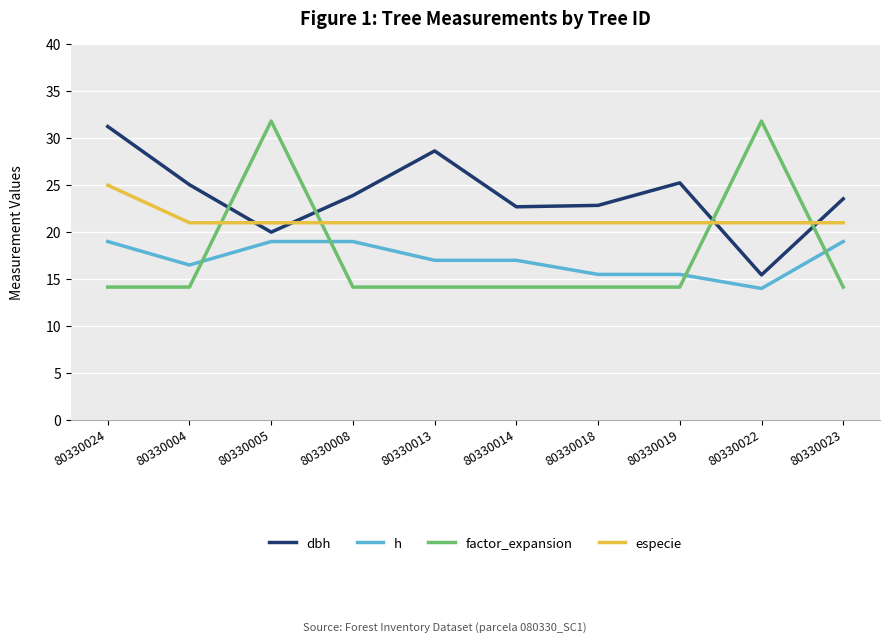

True or false: h and dbh cross at least once.

False